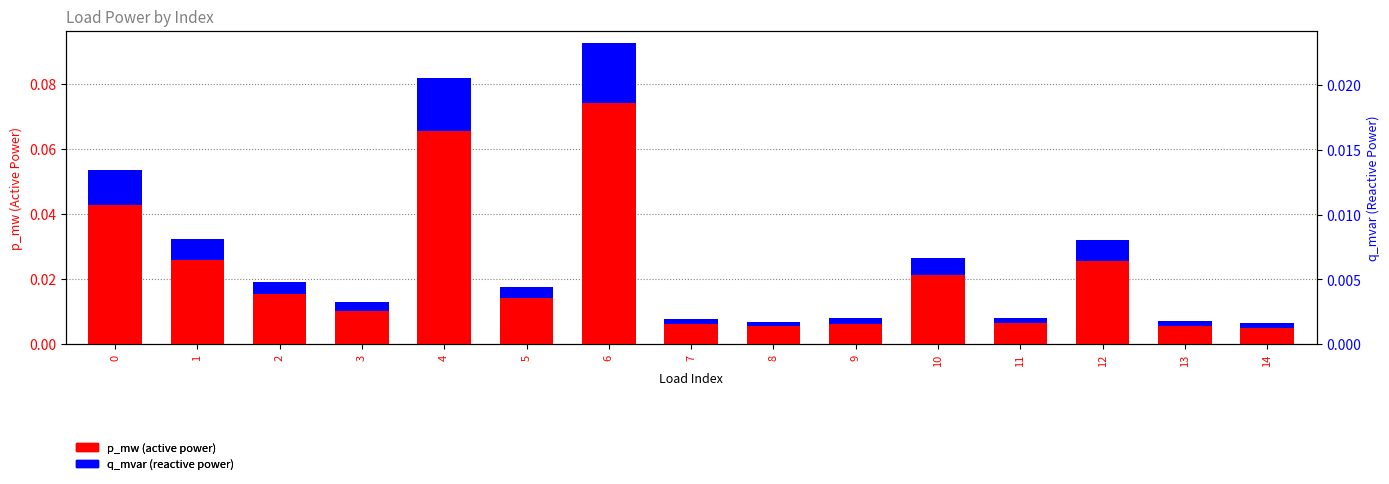

Reading left to right, transcribe all the data shown in this chart.

p_mw: 0=0.0	1=0.0	2=0.0	3=0.0	4=0.1	5=0.0	6=0.1	7=0.0	8=0.0	9=0.0	10=0.0	11=0.0	12=0.0	13=0.0	14=0.0
q_mvar: 0=0.0	1=0.0	2=0.0	3=0.0	4=0.0	5=0.0	6=0.0	7=0.0	8=0.0	9=0.0	10=0.0	11=0.0	12=0.0	13=0.0	14=0.0